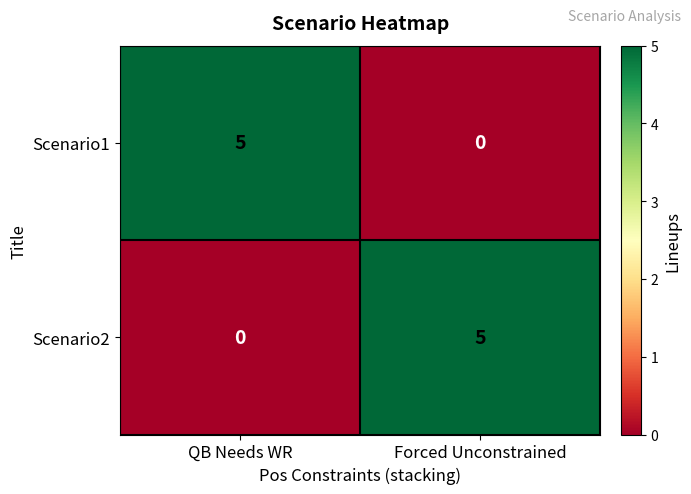

What is the greatest value displayed?

5